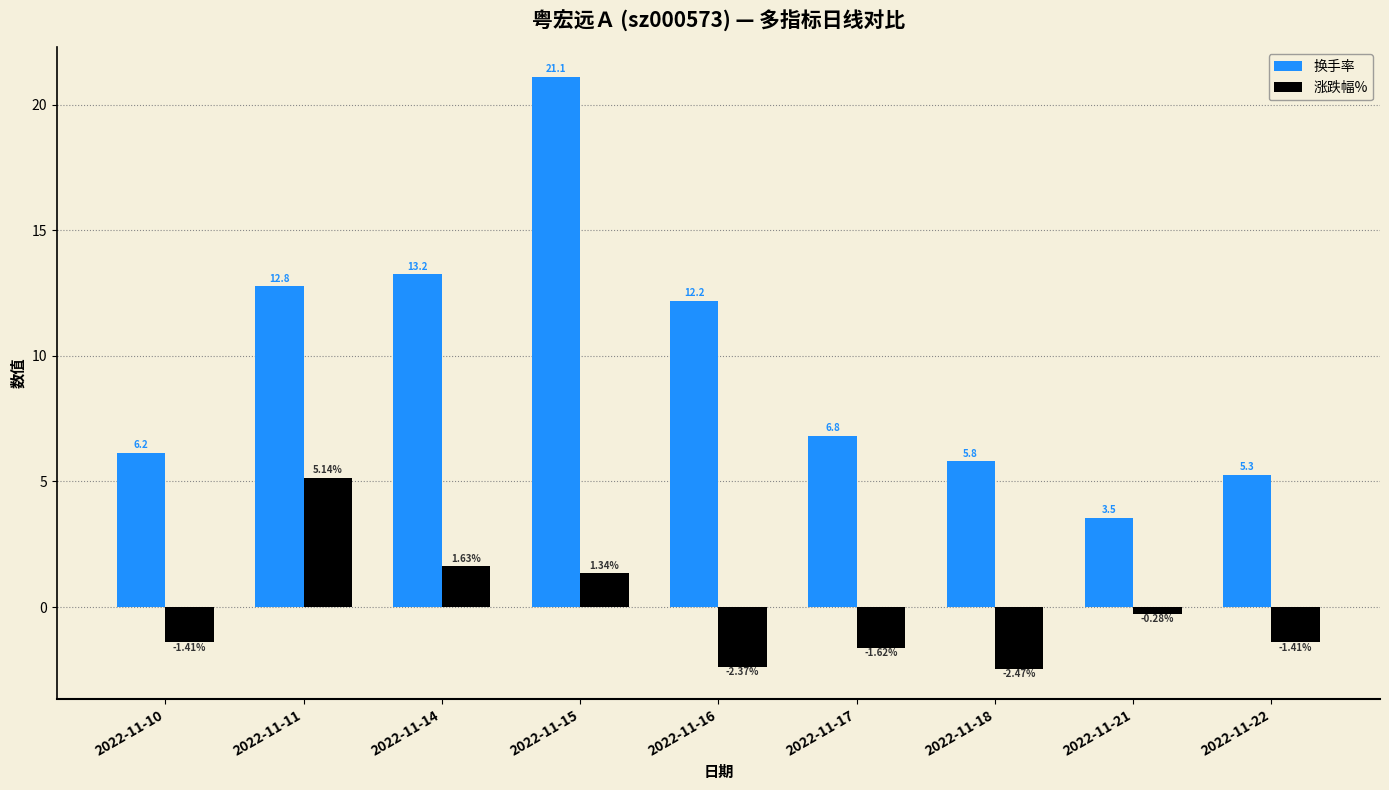

What is the sum of the 涨跌幅% values at 2022-11-17 and 2022-11-10?

-3.0